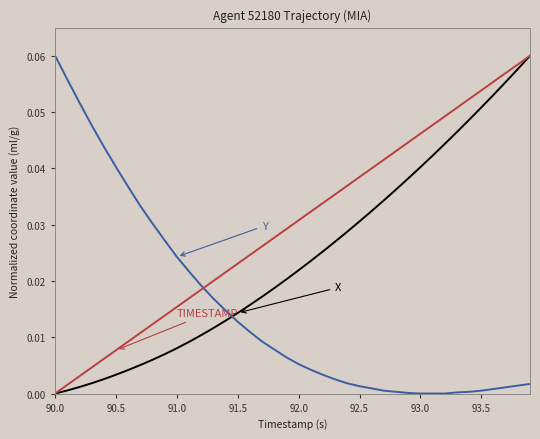

How many lines are shown in the chart?

3